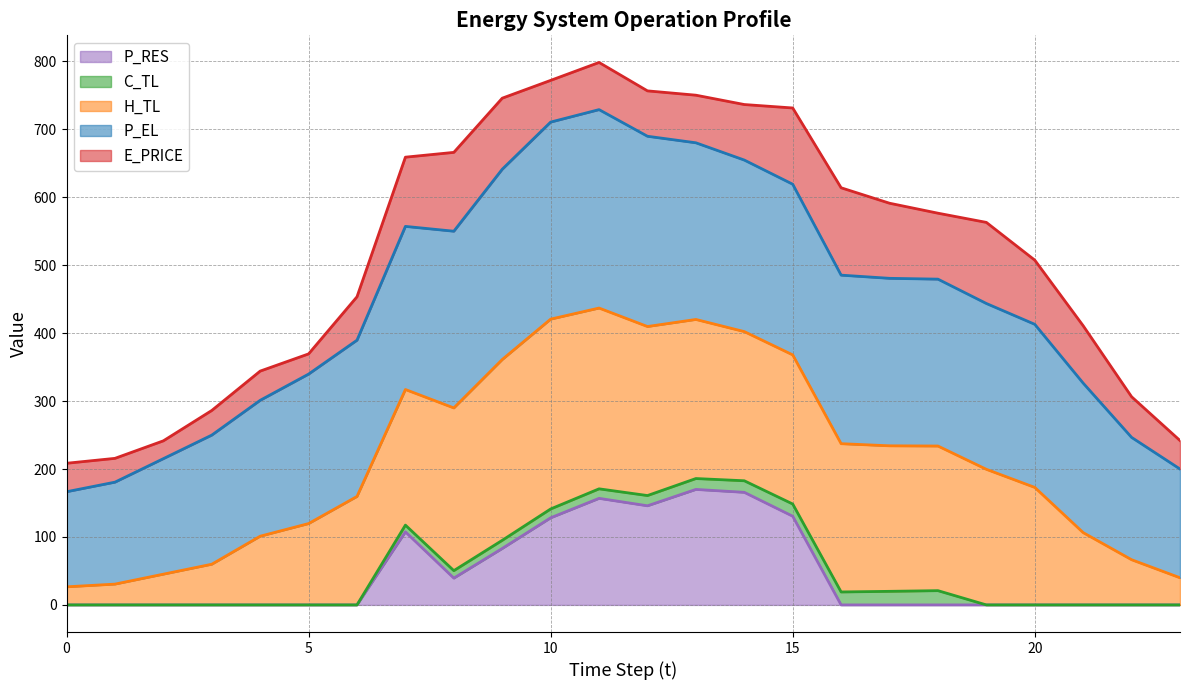

The P_RES series shows 0.0 at 0. True or false?

True